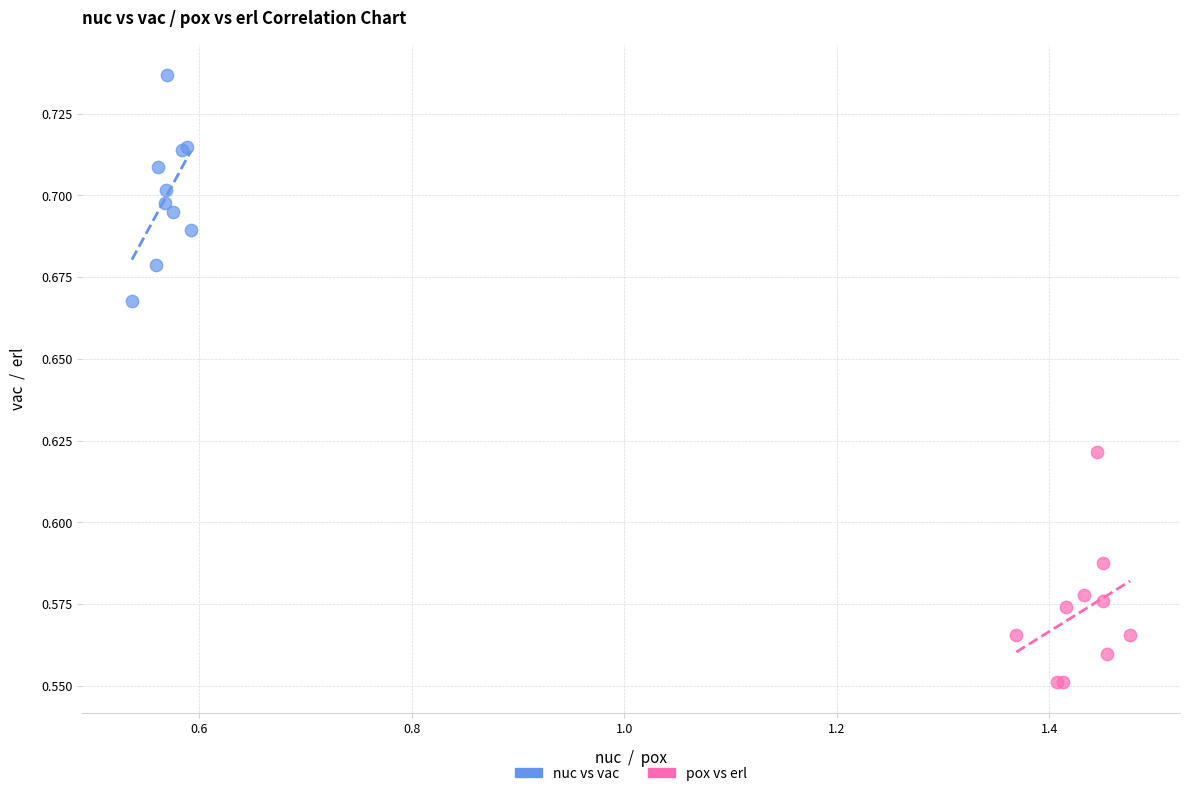

Which series contains the lowest Y value?

pox vs erl